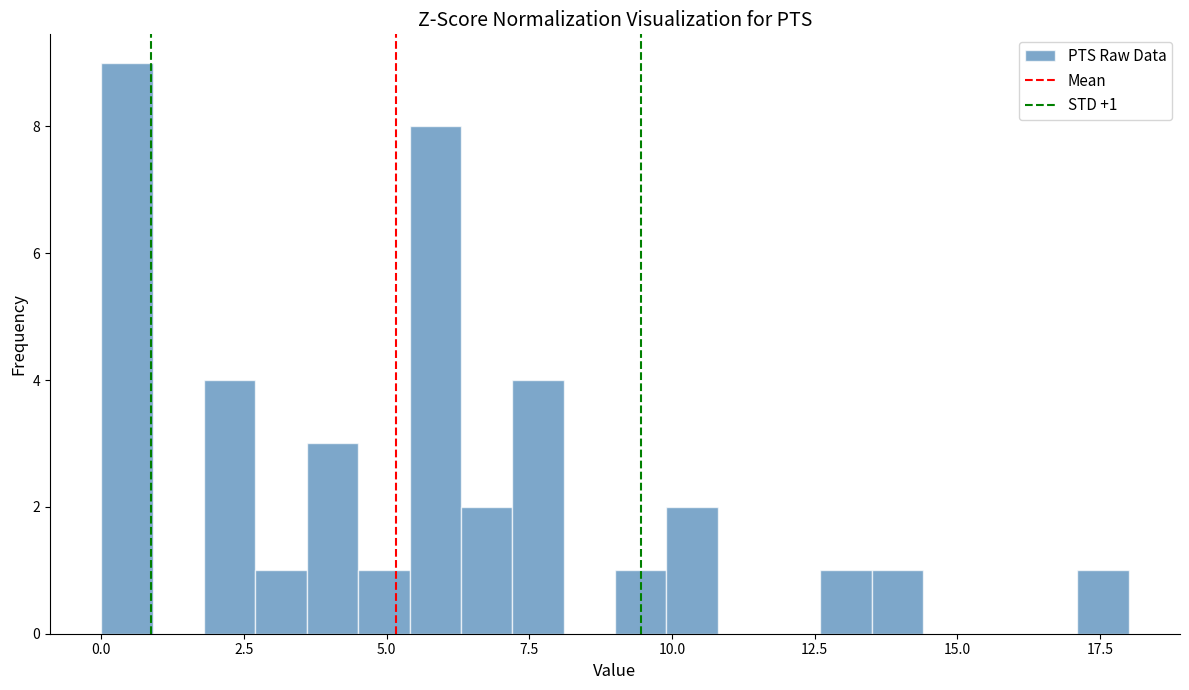

Around what value on the x-axis is the tallest bar? Give the approximate position of its centre, as read against the axis.

0.5